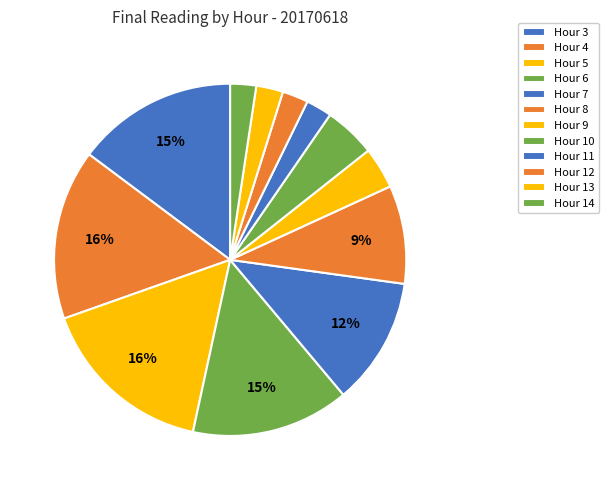

How many slices are in this pie chart?

12